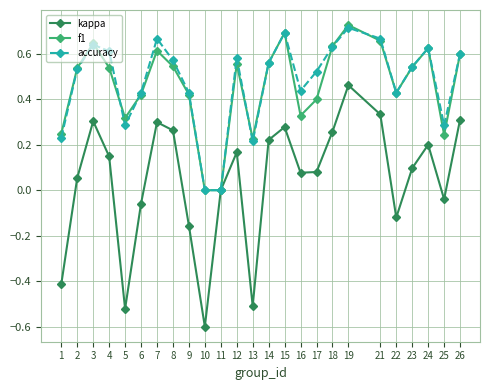

Rank the series at 17 from lowest to highest value.

kappa, f1, accuracy